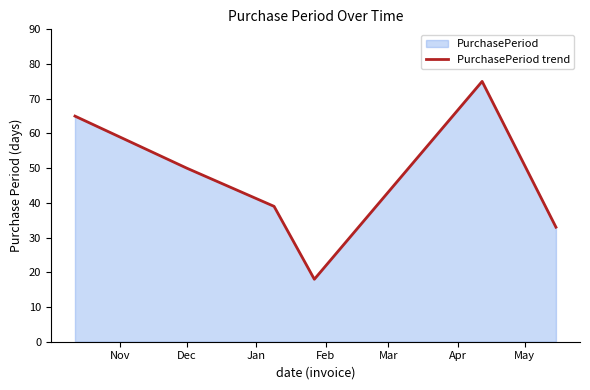

What is the greatest value displayed?

75